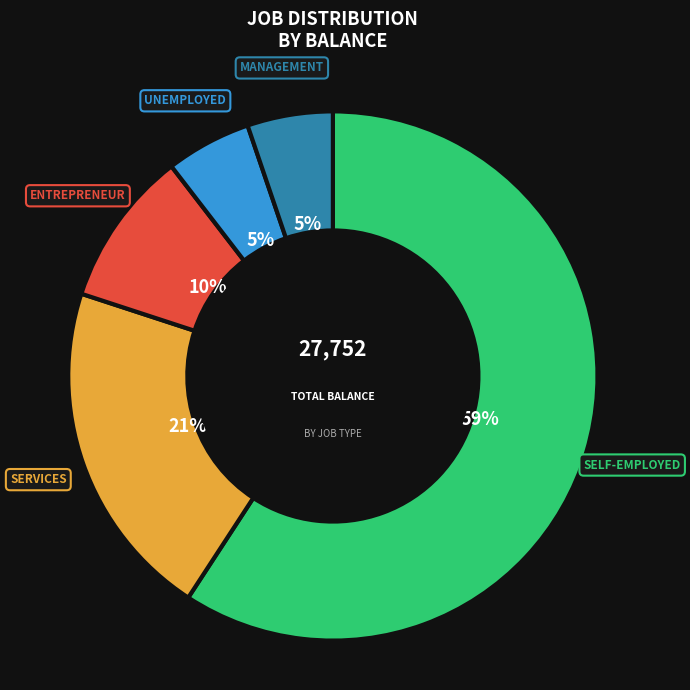

Is there any slice that represents more than half of the pie?

Yes